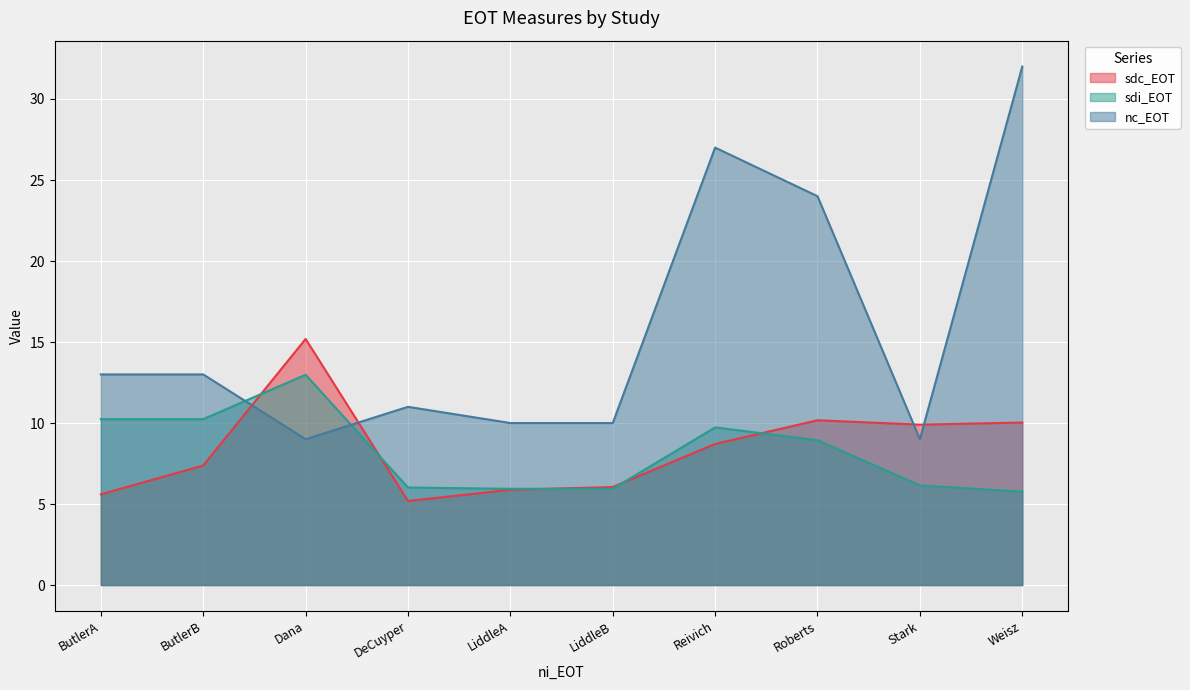

Which has a higher value, ButlerB or Roberts?

Roberts